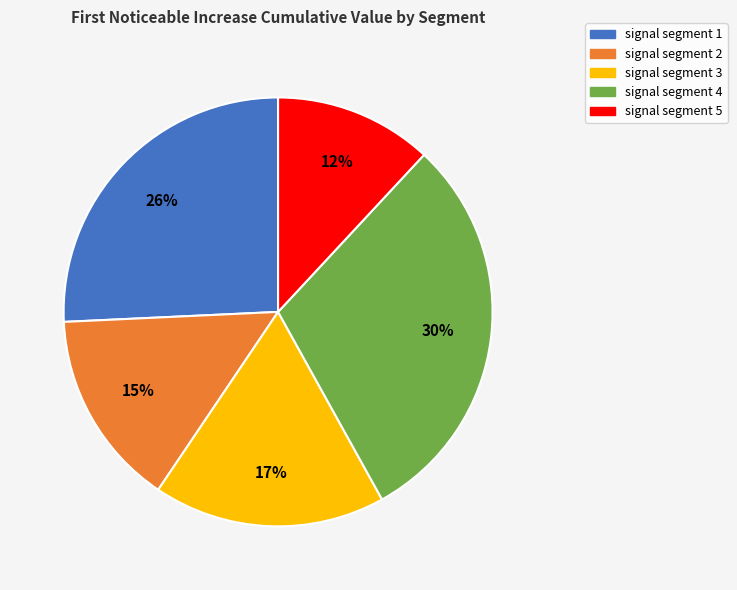

The signal segment 1 slice represents 26% of the pie. True or false?

True